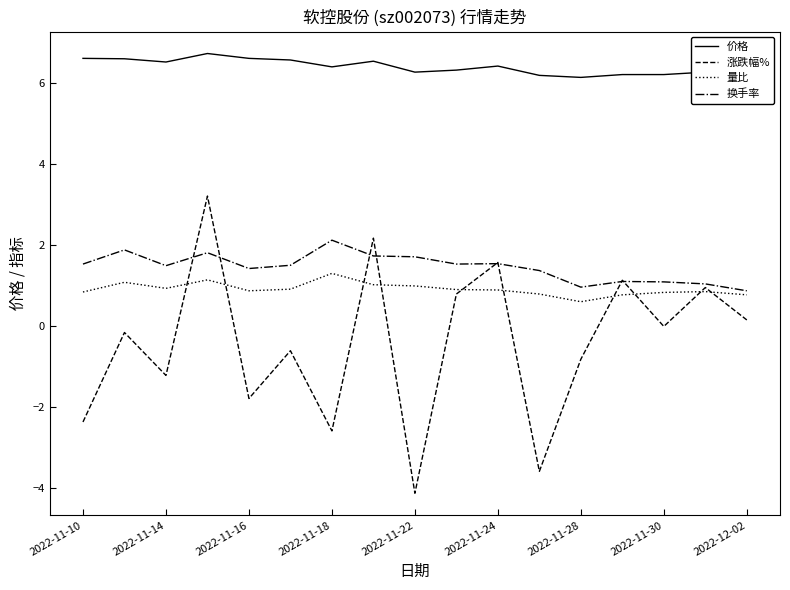

What is the average value of the 量比 series?

0.9